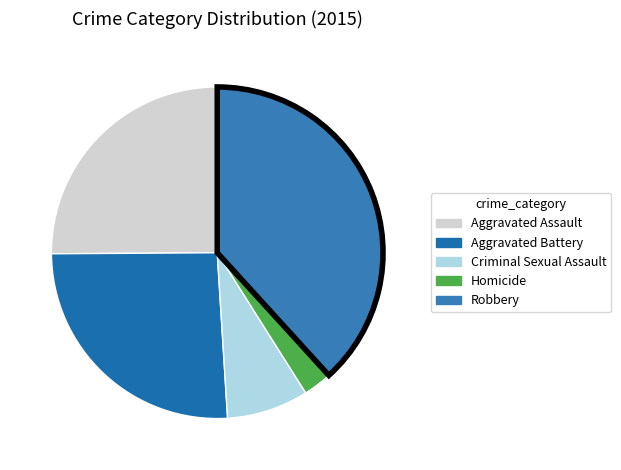

Does any single category account for the majority?

No